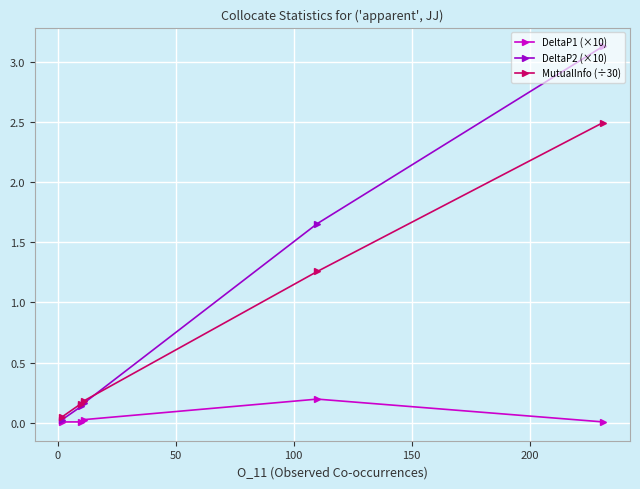

True or false: MutualInfo (÷30) and DeltaP1 (×10) intersect in this chart.

False